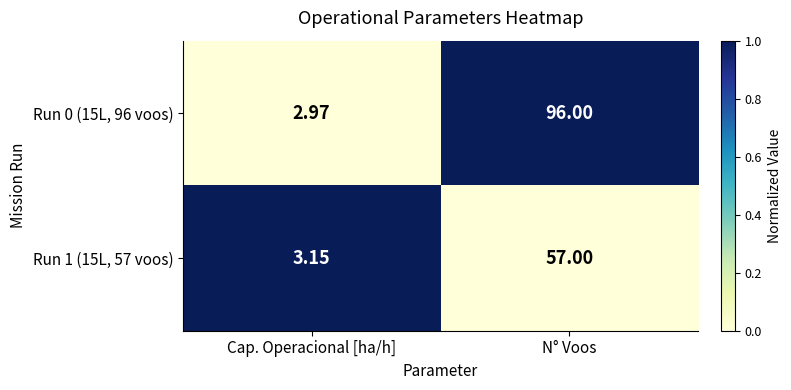

Which label corresponds to the largest value in the chart?

N° Voos